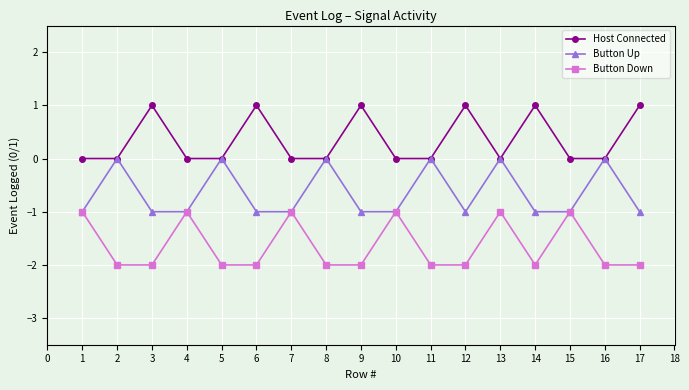

Does the chart have visible grid lines?

Yes